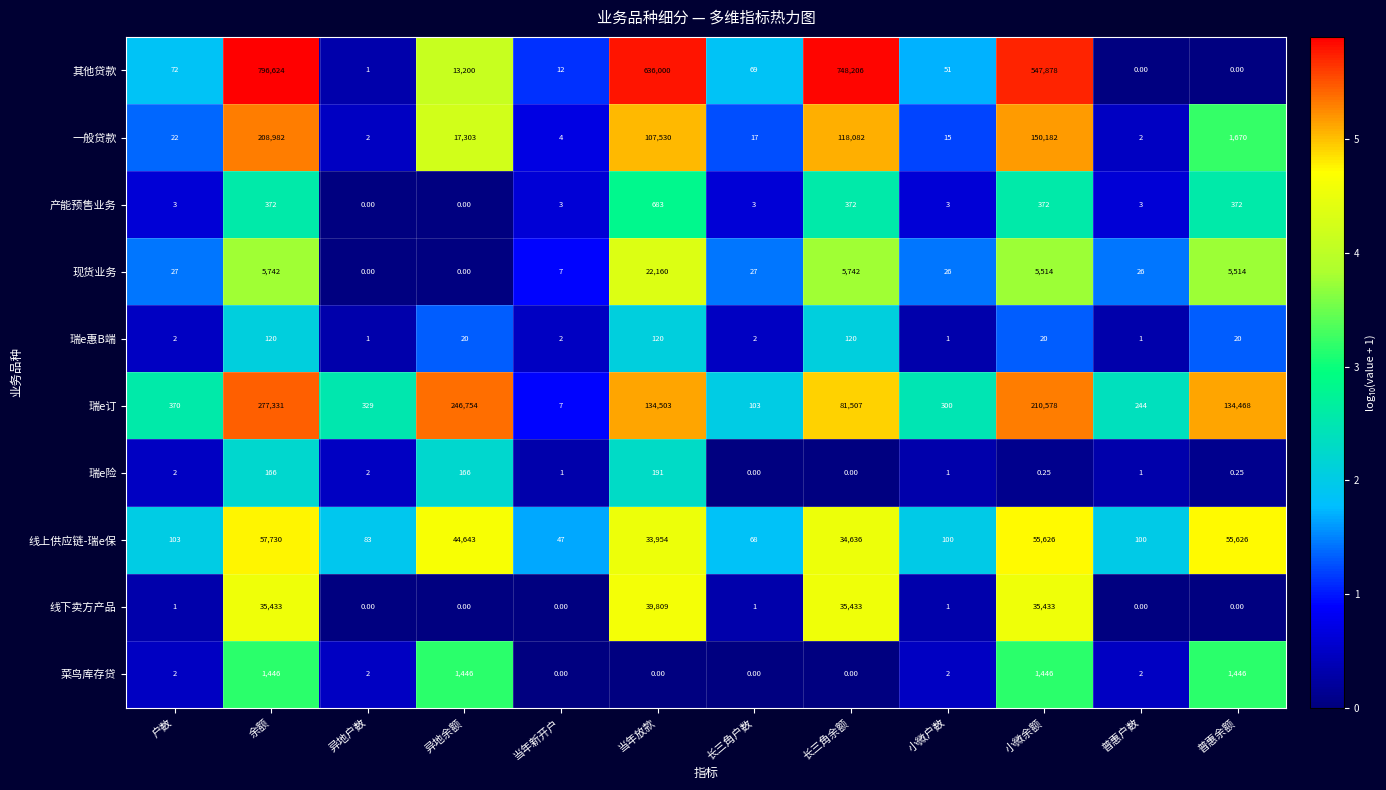

Which series has the largest range (max minus min)?

其他贷款